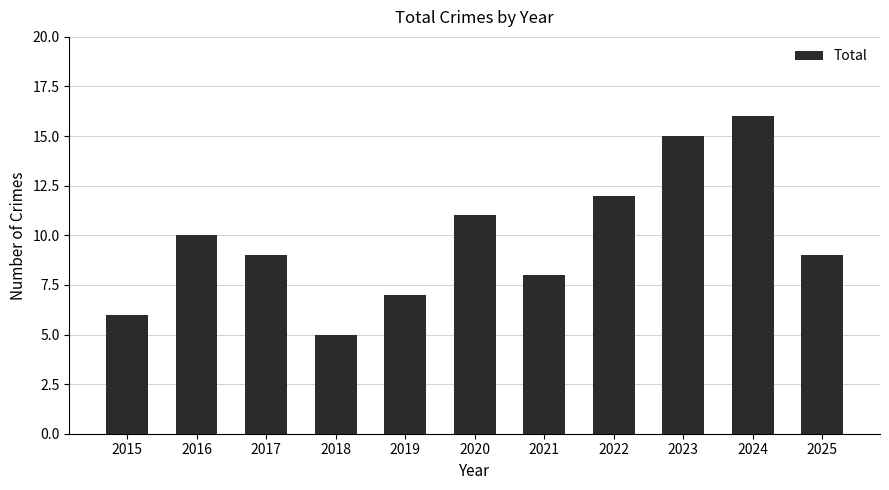

What is the difference between the second highest and second lowest values?

9